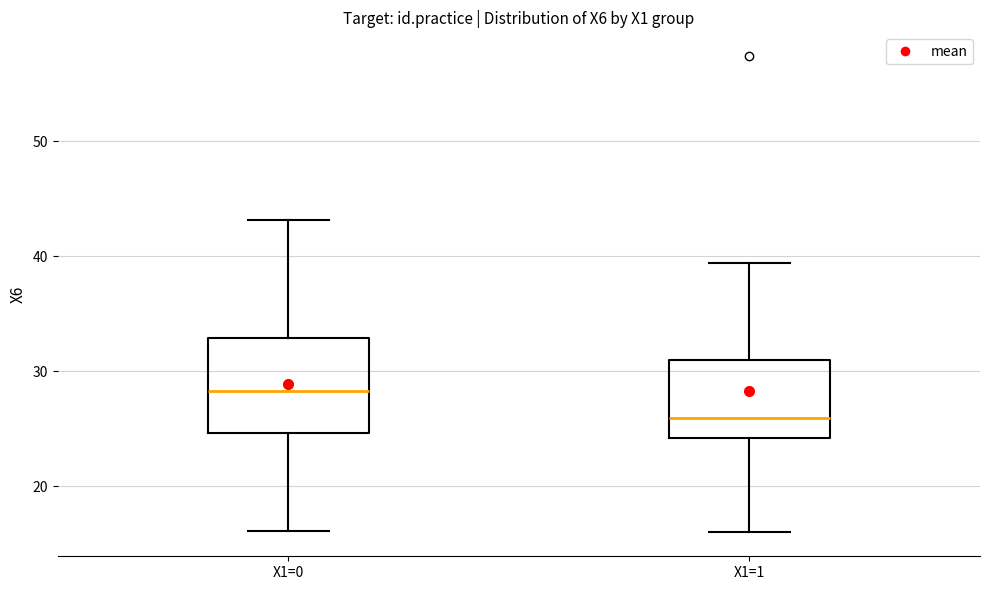

Reading left to right, transcribe this box plot: for each box, give where its median line is, the range the box spans, and where its two whiskers end, as read against the y-axis. The values are not printed on the chart, so give them approximately, as read against the axis.

X1=0: median 28, box 25 to 33, whiskers 16 to 43
X1=1: median 26, box 24 to 31, whiskers 16 to 39